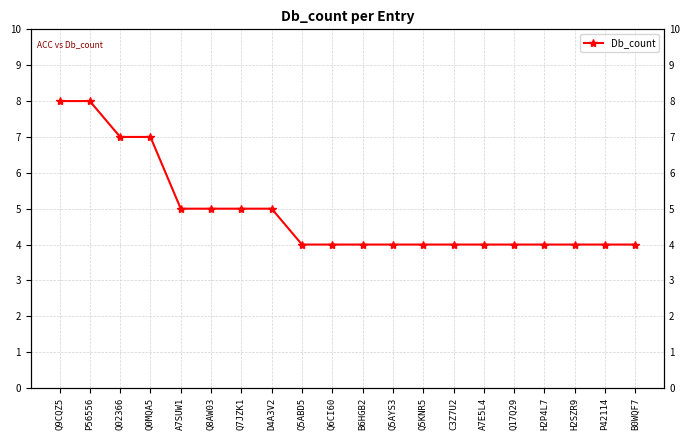

What is the average value?

5